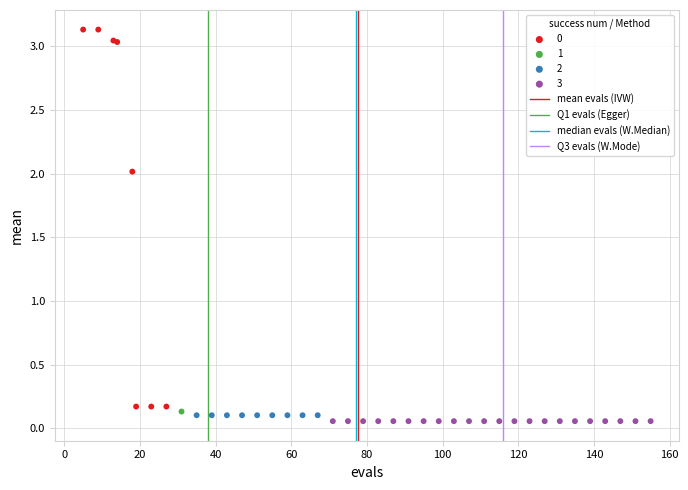

Which series contains the highest Y value?

0